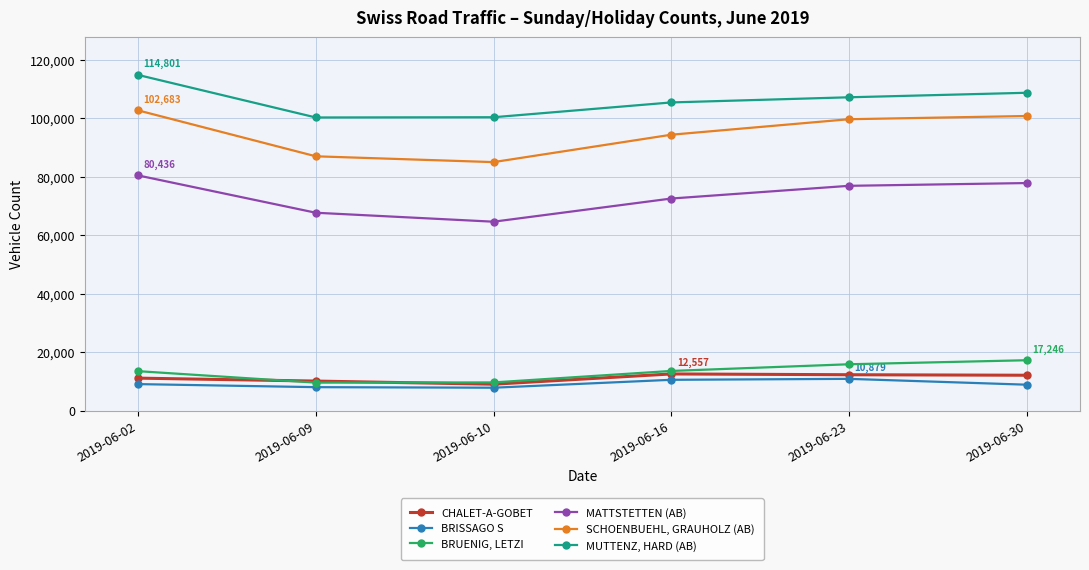

How many series are shown in this chart?

6